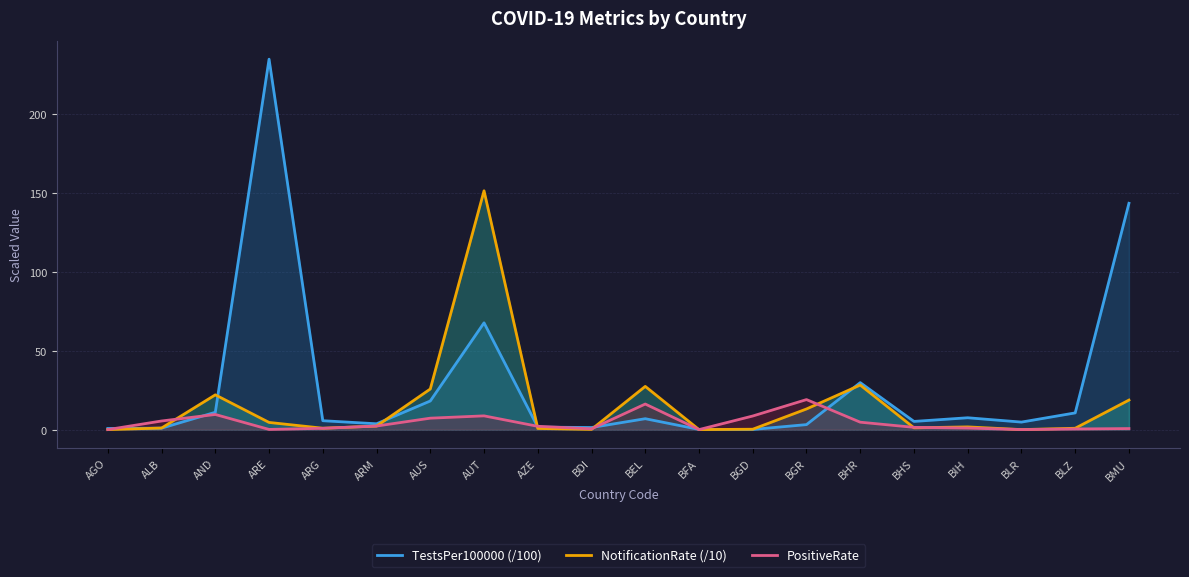

What is the difference between the maximum and minimum values in the PositiveRate series?

19.0